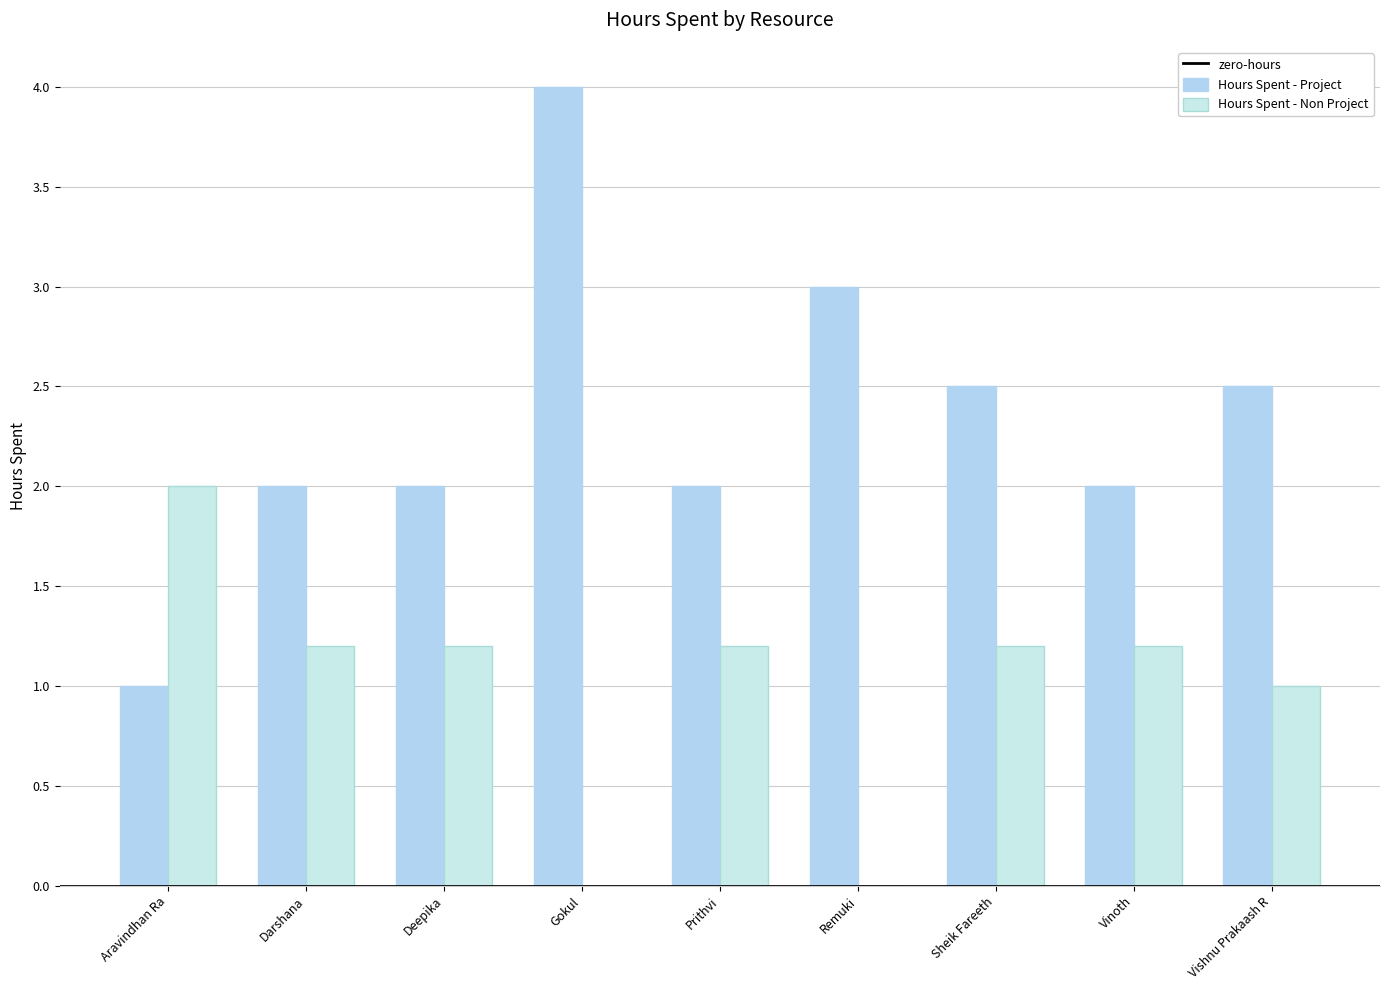

Are the bars horizontal?

No